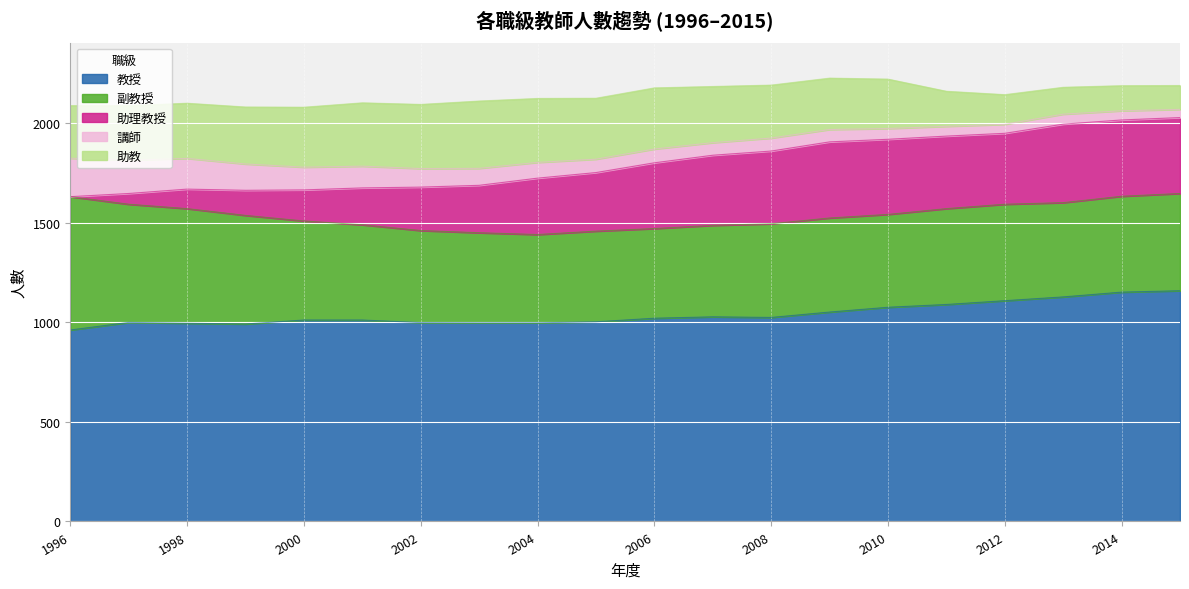

At which category is the sum across all series the highest?

2009